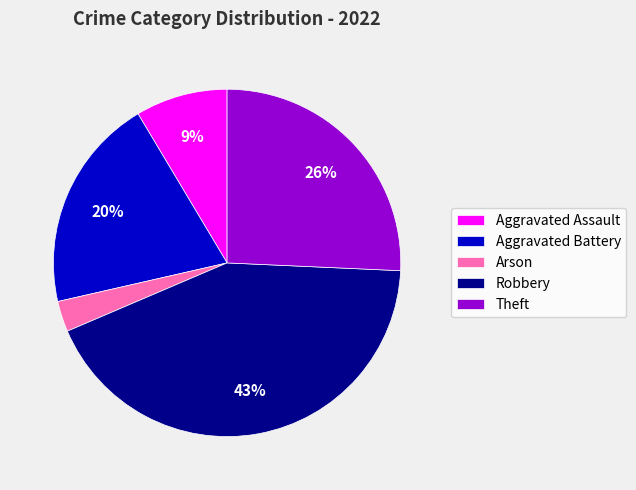

How many segments does this pie chart have?

5